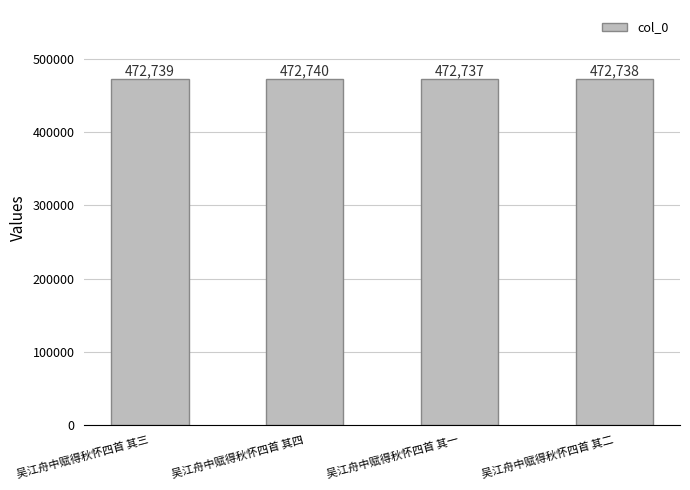

What value does the data have at 吴江舟中赋得秋怀四首 其三?

472739